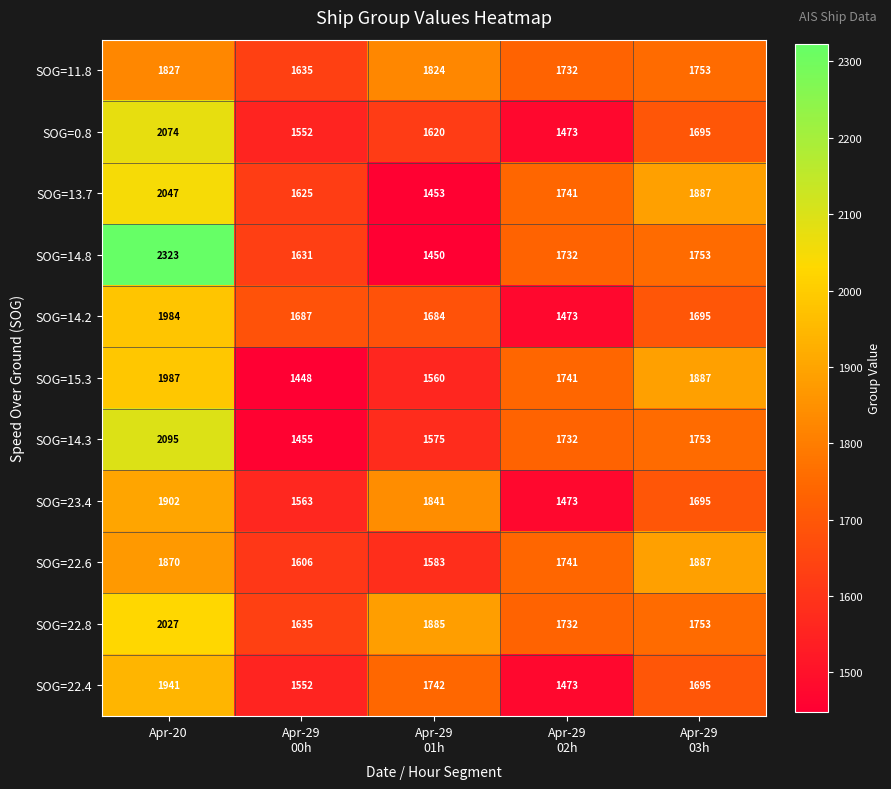

At which category is the sum across all series the highest?

Apr-20